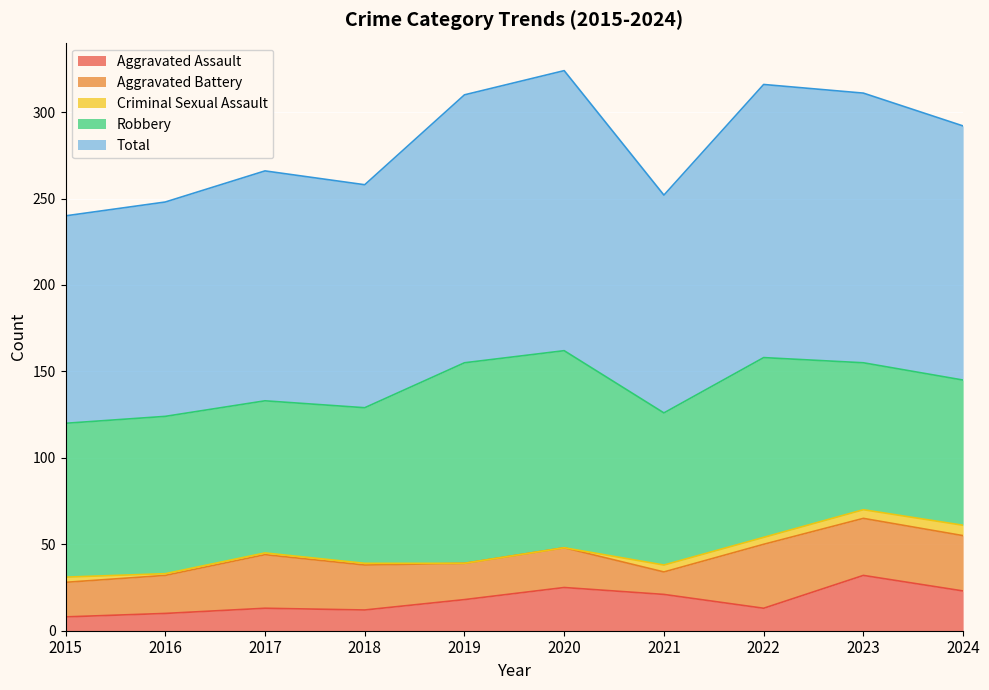

At which label does Robbery reach its minimum?

2024